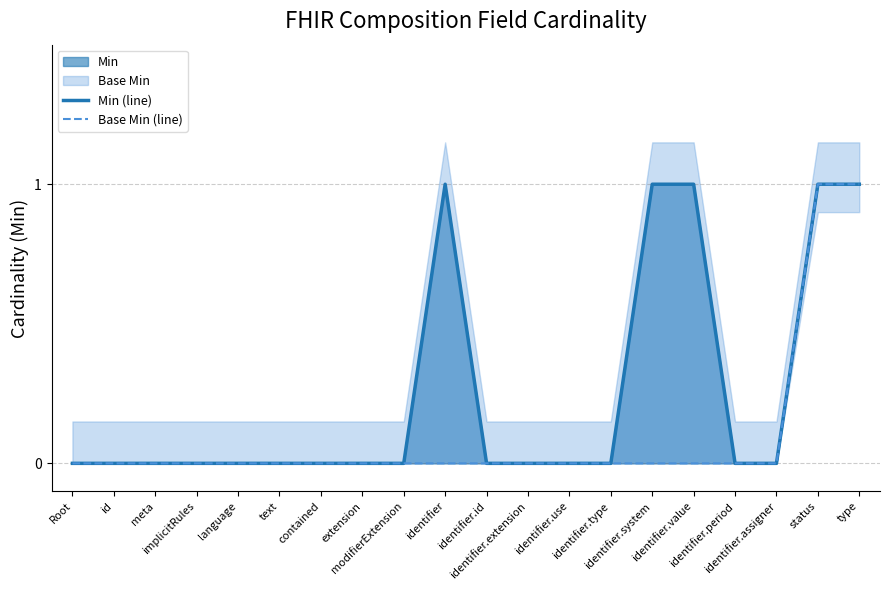

True or false: Base Min (line) has a value of 0 at identifier.period.

True